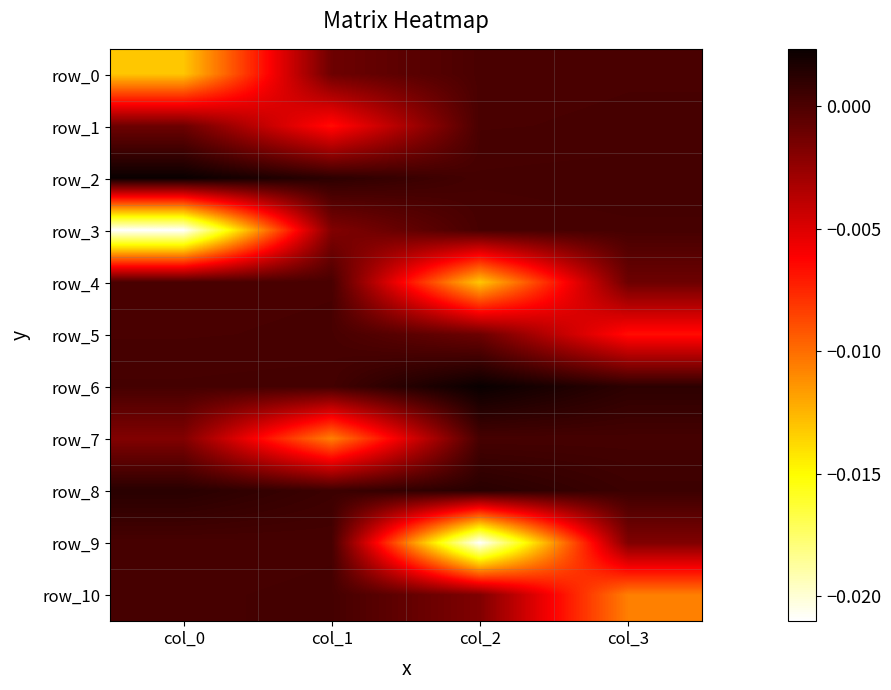

The value of row_9 at col_2 is -0.0. True or false?

True